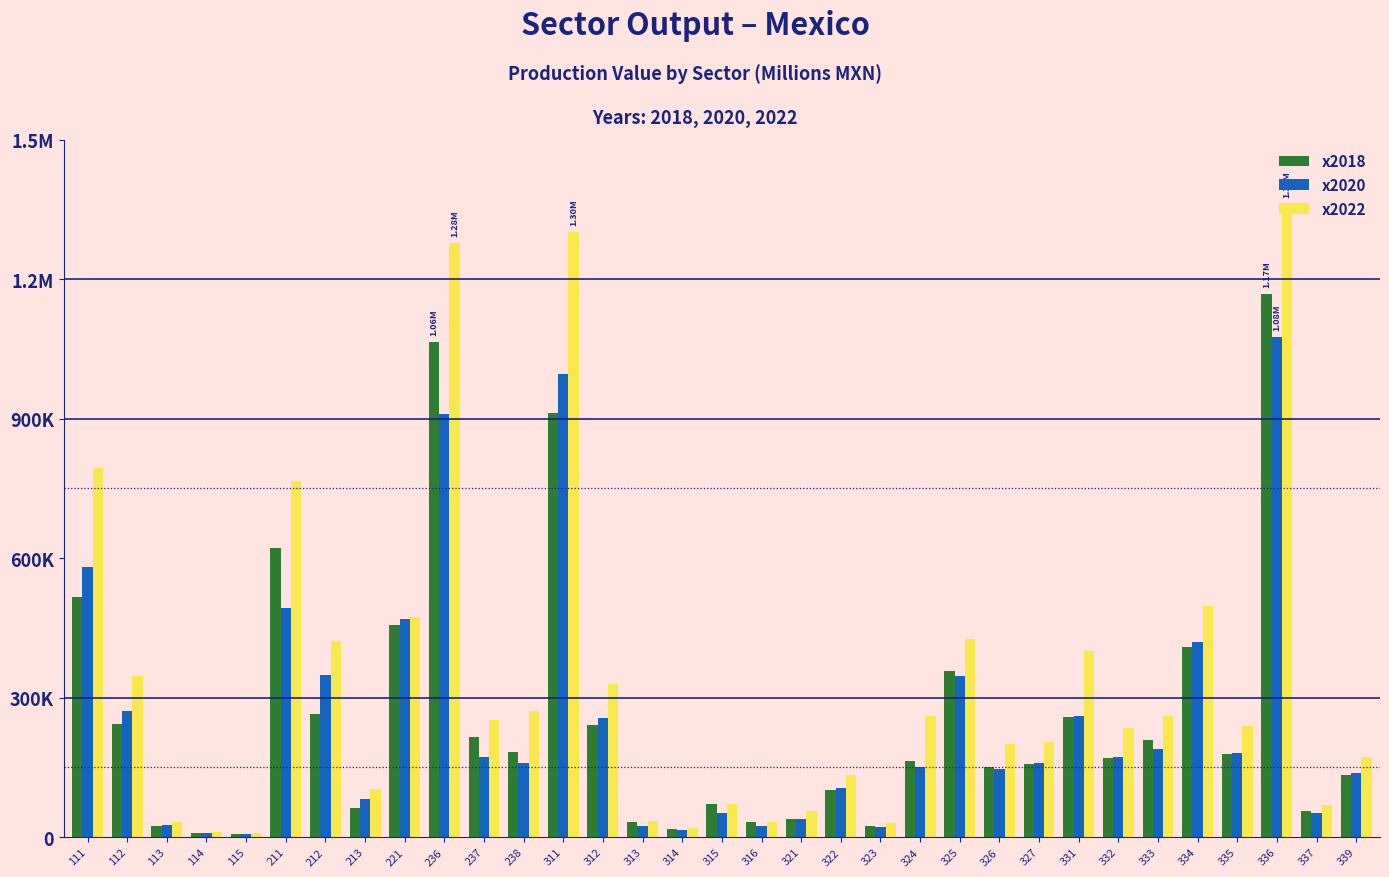

What are all the series names shown in the legend?

x2018, x2020, x2022